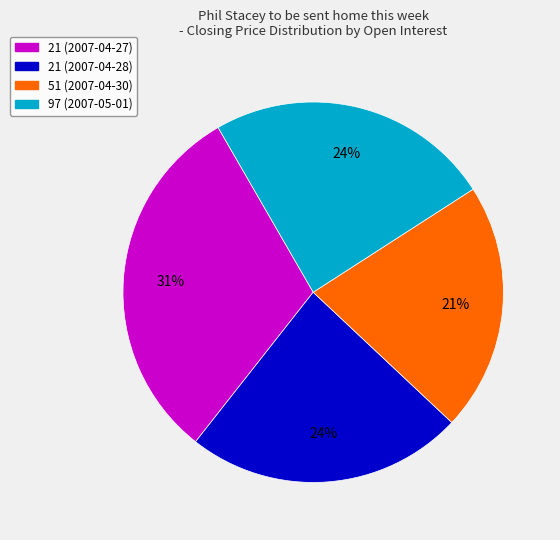

Does any single category account for the majority?

No